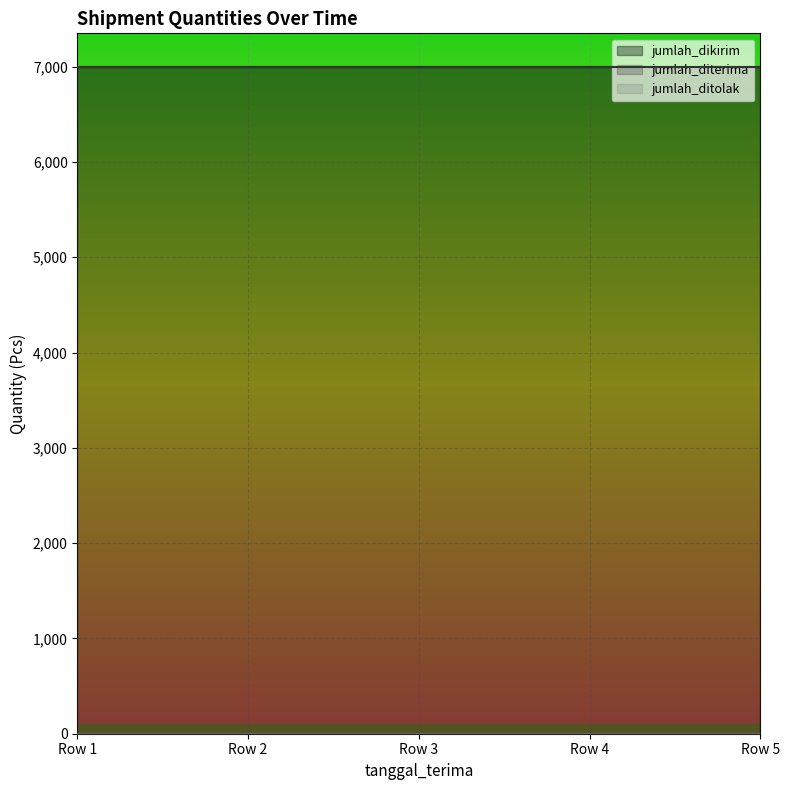

What is the sum of the jumlah_diterima values at 2013-07-16 07:00:00 and 2013-07-16 07:00:00?

14000